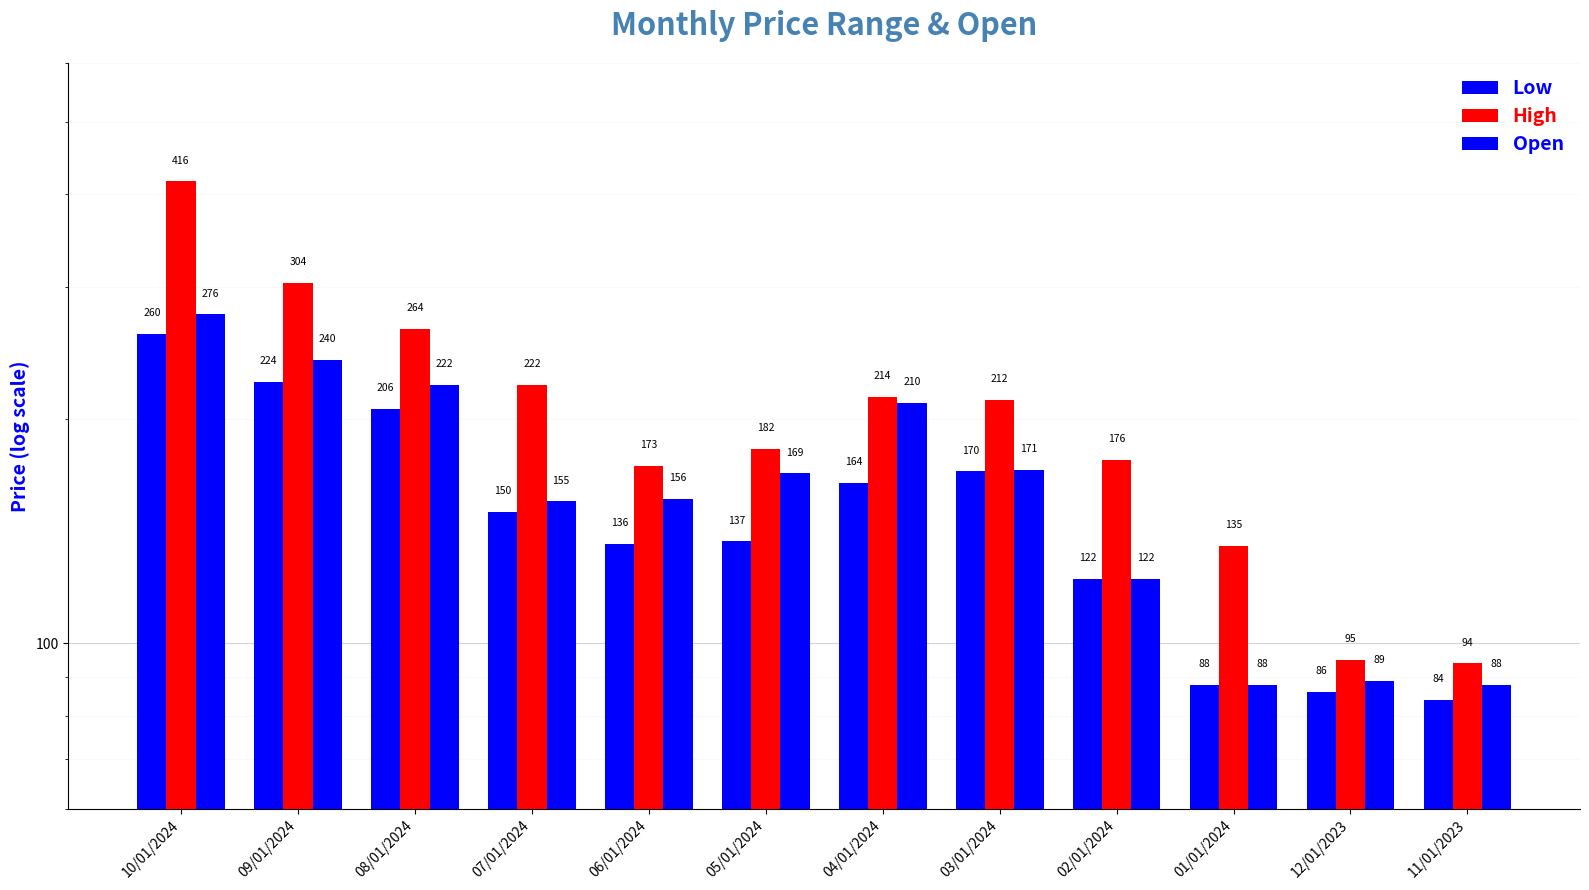

What is the average value of the Open series?

166